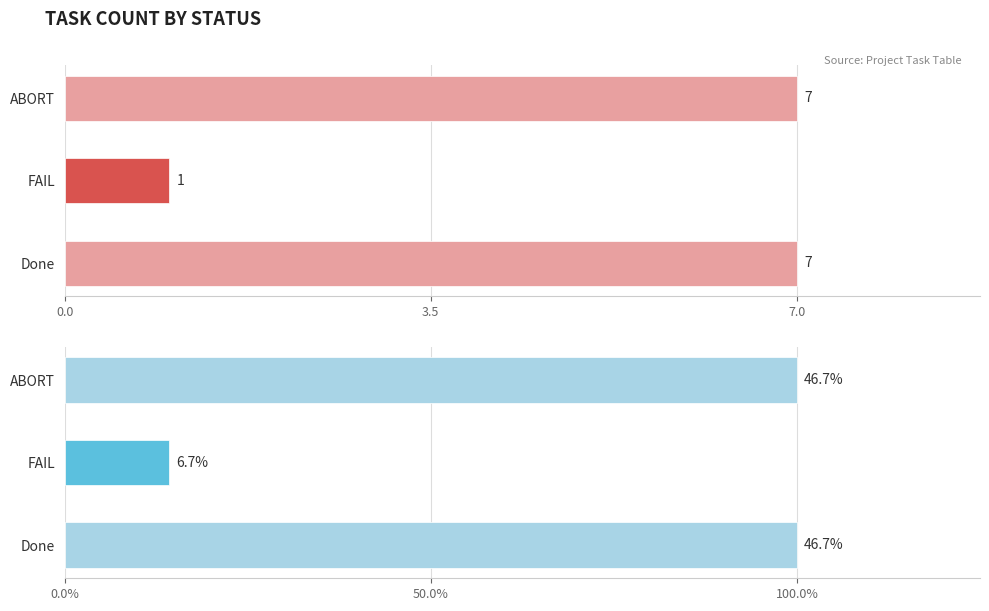

Does the chart contain stacked bars?

No